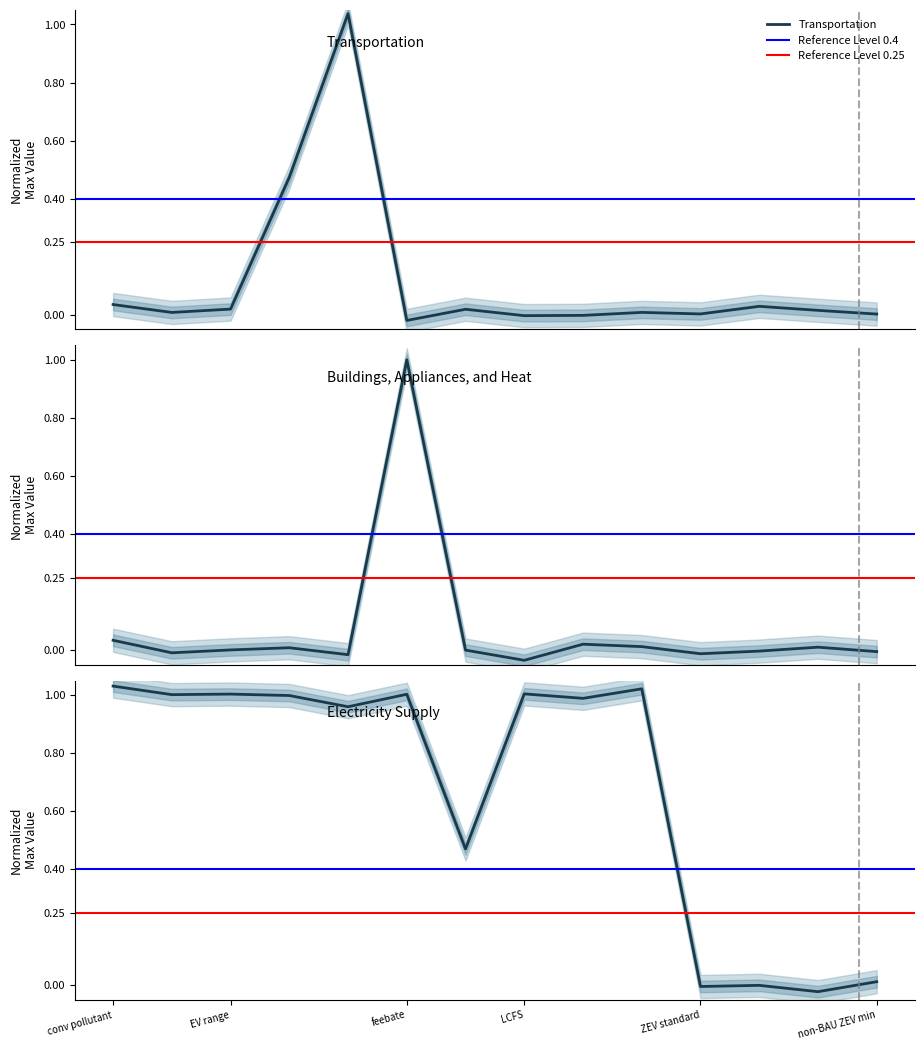

The value of Buildings_Appliances_and_Heat at mode shifting is 0.0. True or false?

True